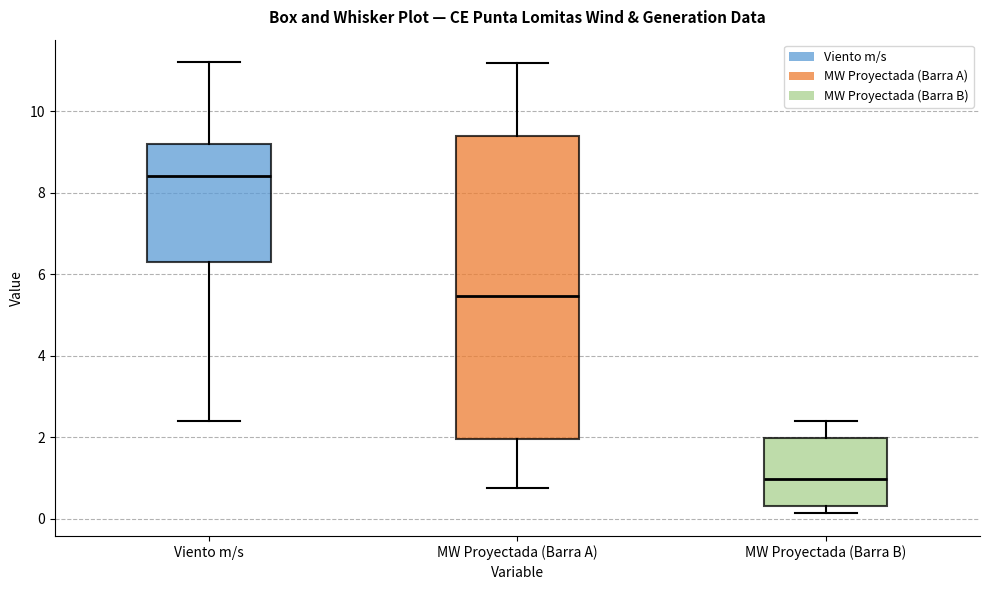

Reading left to right, read every box against the y-axis: the position of its median line, the range the box covers, and the ends of its whiskers. The values are not printed on the chart, so give them approximately, as read against the axis.

Viento m/s: median 8.4, box 6.4 to 9.2, whiskers 2.4 to 11.2
MW Proyectada (Barra A): median 5.4, box 2.0 to 9.4, whiskers 0.8 to 11.2
MW Proyectada (Barra B): median 1.0, box 0.4 to 2.0, whiskers 0.2 to 2.4